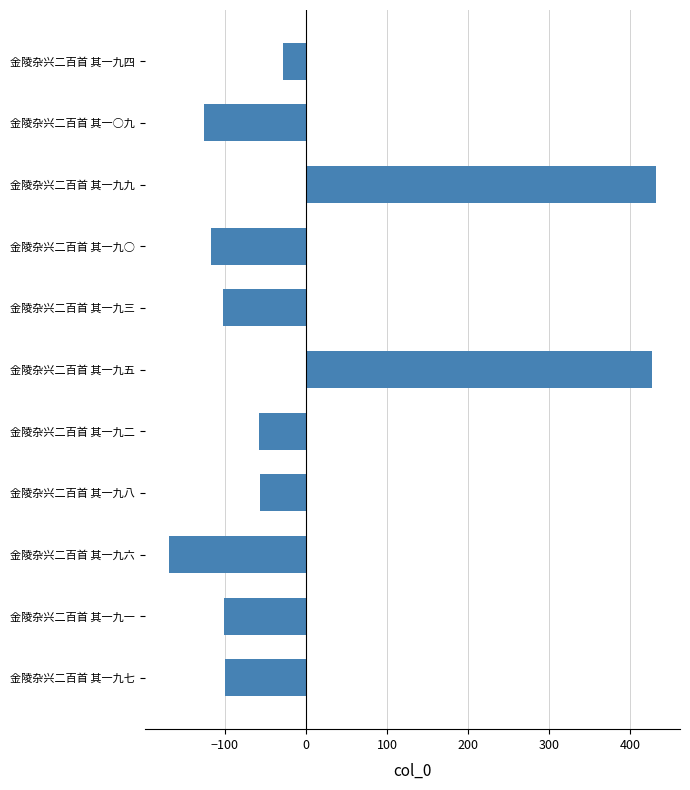

True or false: the data shows -57.9 at 金陵杂兴二百首 其一九二.

True